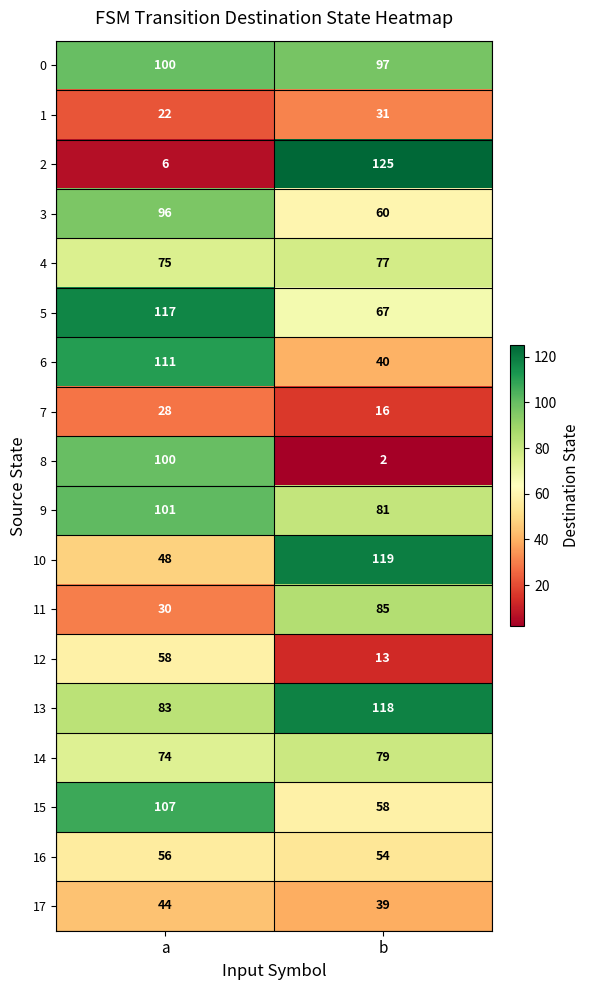

Is it true that 16 equals 11 at b?

False